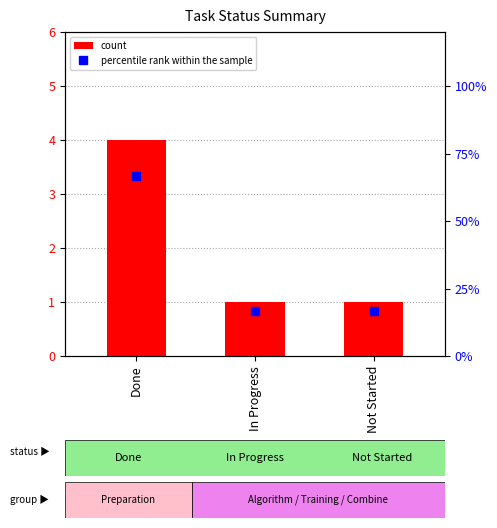

How many groups of bars are there?

3